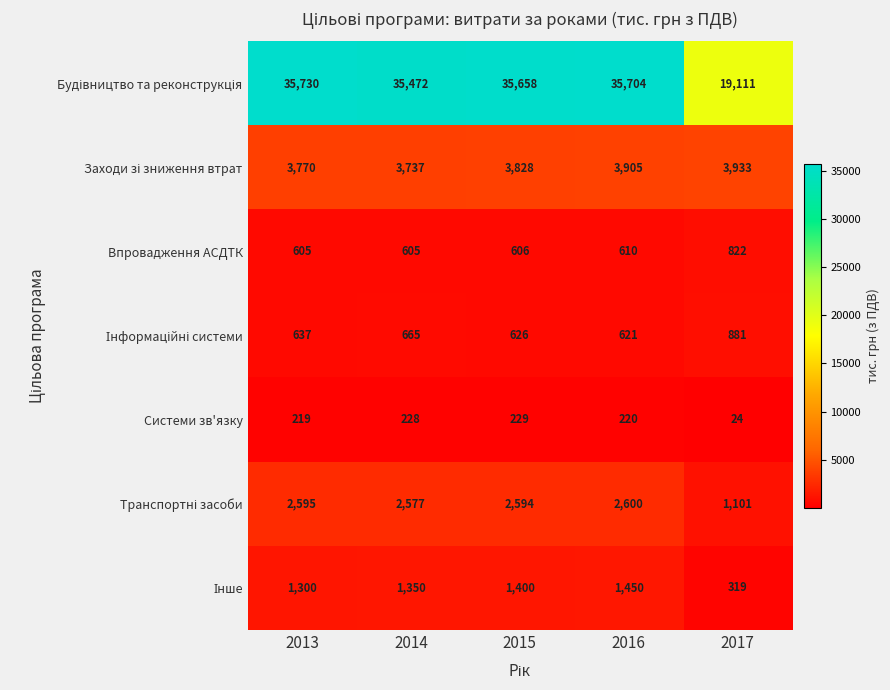

Where is Системи зв'язку nearest to the value 126?

2013